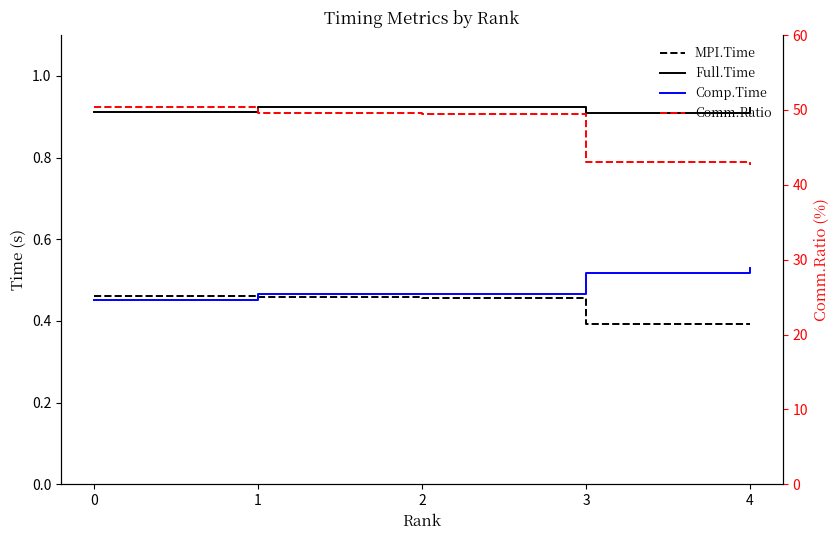

List the series in order of their peak value, lowest first.

MPI.Time, Comp.Time, Full.Time, Comm.Ratio